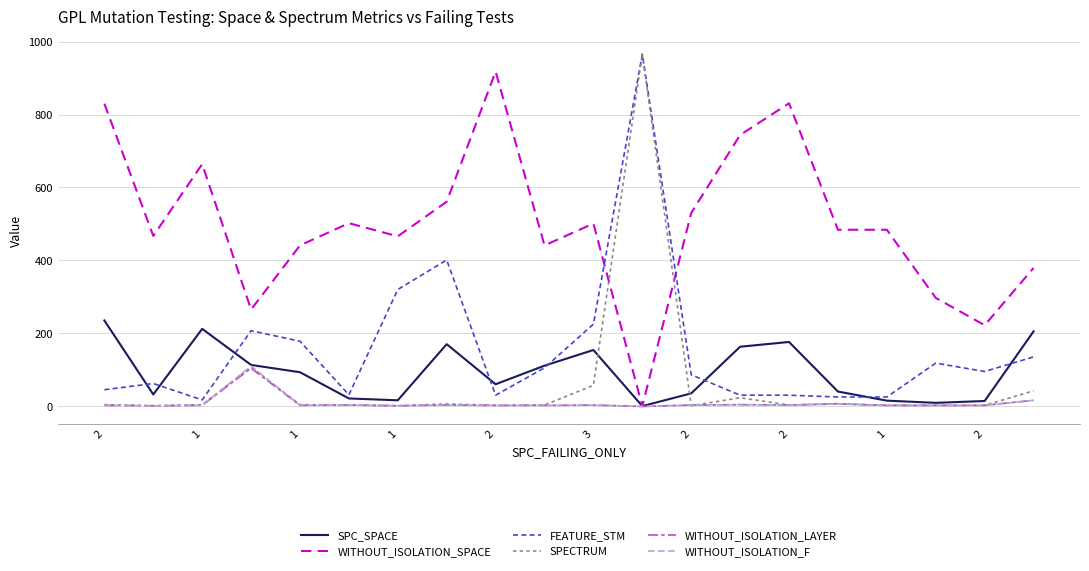

Which series has the largest total across all categories?

WITHOUT_ISOLATION_SPACE